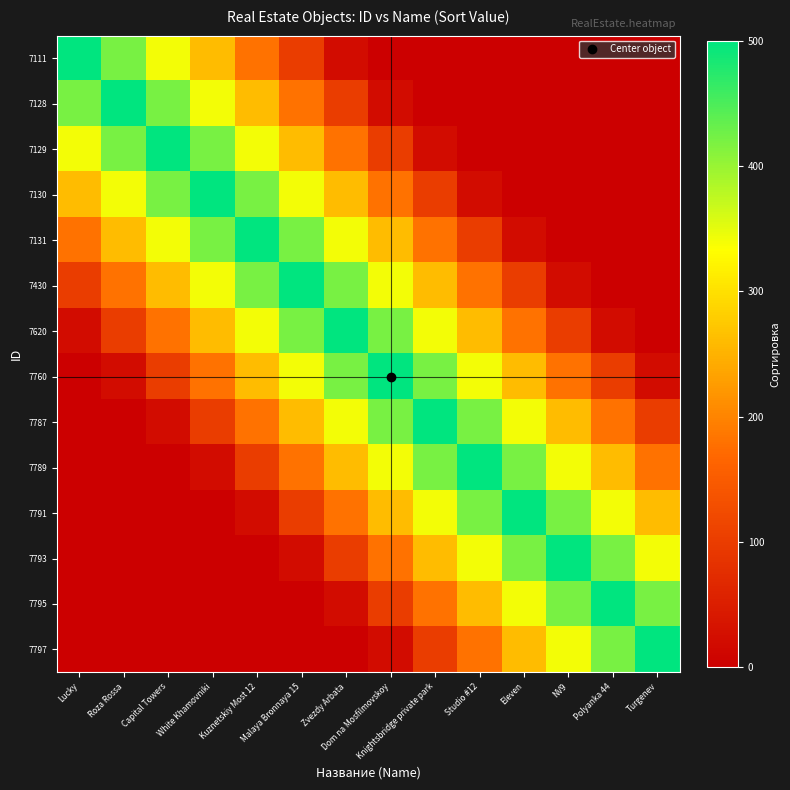

Reading left to right, list all the values displayed in this chart.

7111: Lucky=500	Roza Rossa=420	Capital Towers=340	White Khamovniki=260	Kuznetskiy Most 12=180	Malaya Bronnaya 15=100	Zvezdy Arbata=20	Dom na Mosfilmovskoy=0	Knightsbridge private park=0	Studio #12=0	Eleven=0	NV9=0	Polyanka 44=0	Turgenev=0
7128: Lucky=420	Roza Rossa=500	Capital Towers=420	White Khamovniki=340	Kuznetskiy Most 12=260	Malaya Bronnaya 15=180	Zvezdy Arbata=100	Dom na Mosfilmovskoy=20	Knightsbridge private park=0	Studio #12=0	Eleven=0	NV9=0	Polyanka 44=0	Turgenev=0
7129: Lucky=340	Roza Rossa=420	Capital Towers=500	White Khamovniki=420	Kuznetskiy Most 12=340	Malaya Bronnaya 15=260	Zvezdy Arbata=180	Dom na Mosfilmovskoy=100	Knightsbridge private park=20	Studio #12=0	Eleven=0	NV9=0	Polyanka 44=0	Turgenev=0
7130: Lucky=260	Roza Rossa=340	Capital Towers=420	White Khamovniki=500	Kuznetskiy Most 12=420	Malaya Bronnaya 15=340	Zvezdy Arbata=260	Dom na Mosfilmovskoy=180	Knightsbridge private park=100	Studio #12=20	Eleven=0	NV9=0	Polyanka 44=0	Turgenev=0
7131: Lucky=180	Roza Rossa=260	Capital Towers=340	White Khamovniki=420	Kuznetskiy Most 12=500	Malaya Bronnaya 15=420	Zvezdy Arbata=340	Dom na Mosfilmovskoy=260	Knightsbridge private park=180	Studio #12=100	Eleven=20	NV9=0	Polyanka 44=0	Turgenev=0
7430: Lucky=100	Roza Rossa=180	Capital Towers=260	White Khamovniki=340	Kuznetskiy Most 12=420	Malaya Bronnaya 15=500	Zvezdy Arbata=420	Dom na Mosfilmovskoy=340	Knightsbridge private park=260	Studio #12=180	Eleven=100	NV9=20	Polyanka 44=0	Turgenev=0
7620: Lucky=20	Roza Rossa=100	Capital Towers=180	White Khamovniki=260	Kuznetskiy Most 12=340	Malaya Bronnaya 15=420	Zvezdy Arbata=500	Dom na Mosfilmovskoy=420	Knightsbridge private park=340	Studio #12=260	Eleven=180	NV9=100	Polyanka 44=20	Turgenev=0
7760: Lucky=0	Roza Rossa=20	Capital Towers=100	White Khamovniki=180	Kuznetskiy Most 12=260	Malaya Bronnaya 15=340	Zvezdy Arbata=420	Dom na Mosfilmovskoy=500	Knightsbridge private park=420	Studio #12=340	Eleven=260	NV9=180	Polyanka 44=100	Turgenev=20
7787: Lucky=0	Roza Rossa=0	Capital Towers=20	White Khamovniki=100	Kuznetskiy Most 12=180	Malaya Bronnaya 15=260	Zvezdy Arbata=340	Dom na Mosfilmovskoy=420	Knightsbridge private park=500	Studio #12=420	Eleven=340	NV9=260	Polyanka 44=180	Turgenev=100
7789: Lucky=0	Roza Rossa=0	Capital Towers=0	White Khamovniki=20	Kuznetskiy Most 12=100	Malaya Bronnaya 15=180	Zvezdy Arbata=260	Dom na Mosfilmovskoy=340	Knightsbridge private park=420	Studio #12=500	Eleven=420	NV9=340	Polyanka 44=260	Turgenev=180
7791: Lucky=0	Roza Rossa=0	Capital Towers=0	White Khamovniki=0	Kuznetskiy Most 12=20	Malaya Bronnaya 15=100	Zvezdy Arbata=180	Dom na Mosfilmovskoy=260	Knightsbridge private park=340	Studio #12=420	Eleven=500	NV9=420	Polyanka 44=340	Turgenev=260
7793: Lucky=0	Roza Rossa=0	Capital Towers=0	White Khamovniki=0	Kuznetskiy Most 12=0	Malaya Bronnaya 15=20	Zvezdy Arbata=100	Dom na Mosfilmovskoy=180	Knightsbridge private park=260	Studio #12=340	Eleven=420	NV9=500	Polyanka 44=420	Turgenev=340
7795: Lucky=0	Roza Rossa=0	Capital Towers=0	White Khamovniki=0	Kuznetskiy Most 12=0	Malaya Bronnaya 15=0	Zvezdy Arbata=20	Dom na Mosfilmovskoy=100	Knightsbridge private park=180	Studio #12=260	Eleven=340	NV9=420	Polyanka 44=500	Turgenev=420
7797: Lucky=0	Roza Rossa=0	Capital Towers=0	White Khamovniki=0	Kuznetskiy Most 12=0	Malaya Bronnaya 15=0	Zvezdy Arbata=0	Dom na Mosfilmovskoy=20	Knightsbridge private park=100	Studio #12=180	Eleven=260	NV9=340	Polyanka 44=420	Turgenev=500